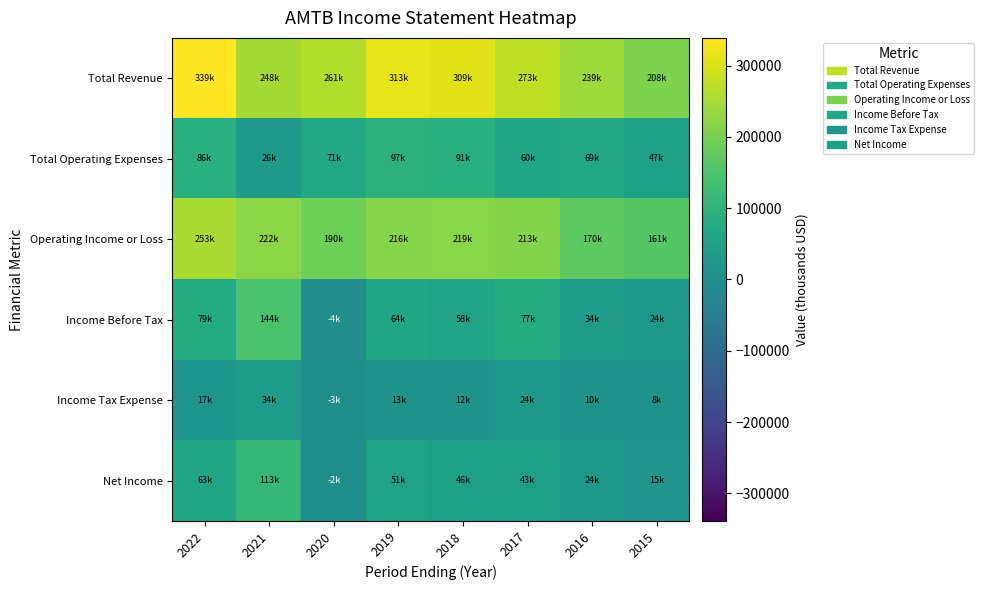

Reading left to right, extract all data points from this chart.

Total Revenue: 2022=338800	2021=247800	2020=260600	2019=313000	2018=309400	2017=273300	2016=238800	2015=208200
Total Operating Expenses: 2022=86100	2021=26200	2020=71000	2019=96700	2018=90700	2017=60100	2016=69000	2015=47100
Operating Income or Loss: 2022=252700	2021=221600	2020=189500	2019=216200	2018=218700	2017=213200	2016=169800	2015=161100
Income Before Tax: 2022=78600	2021=144000	2020=-4300	2019=64000	2018=57600	2017=77000	2016=33800	2015=23600
Income Tax Expense: 2022=16600	2021=33700	2020=-2600	2019=12700	2018=11700	2017=24400	2016=10200	2015=8500
Net Income: 2022=63300	2021=112900	2020=-1700	2019=51300	2018=45800	2017=43100	2016=23600	2015=15000